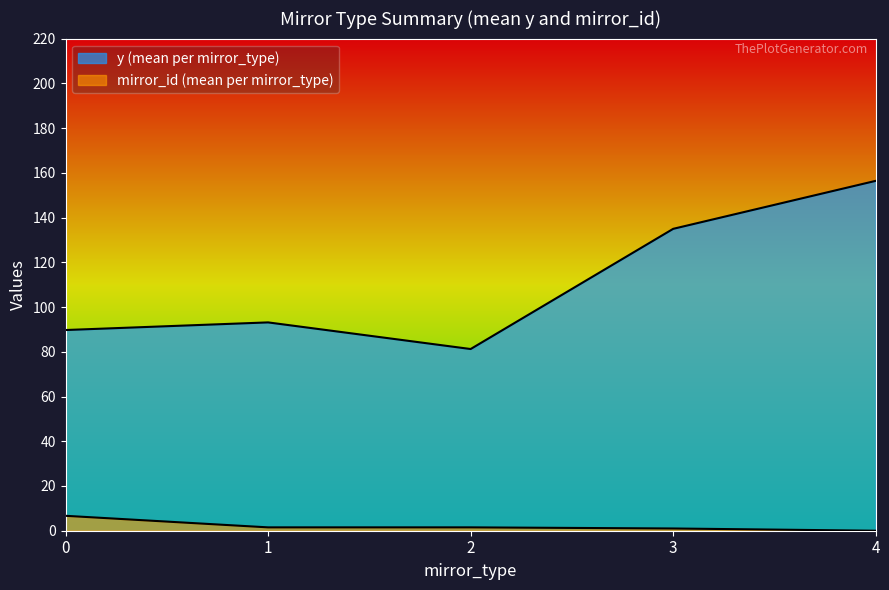

How many data points in mirror_id_mean are less than 1?

1